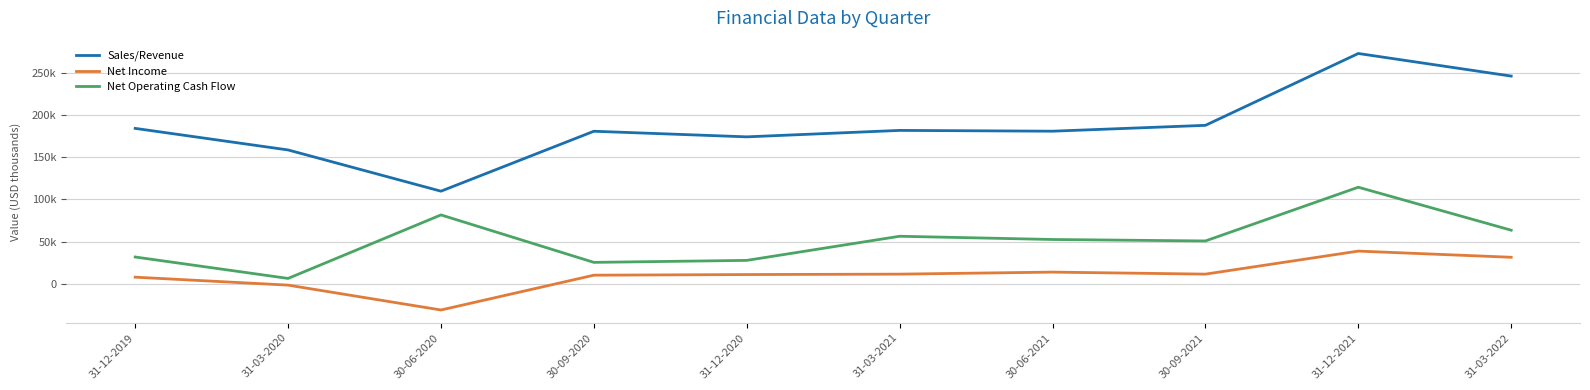

What is the total value across all series at 31-03-2021?

249779